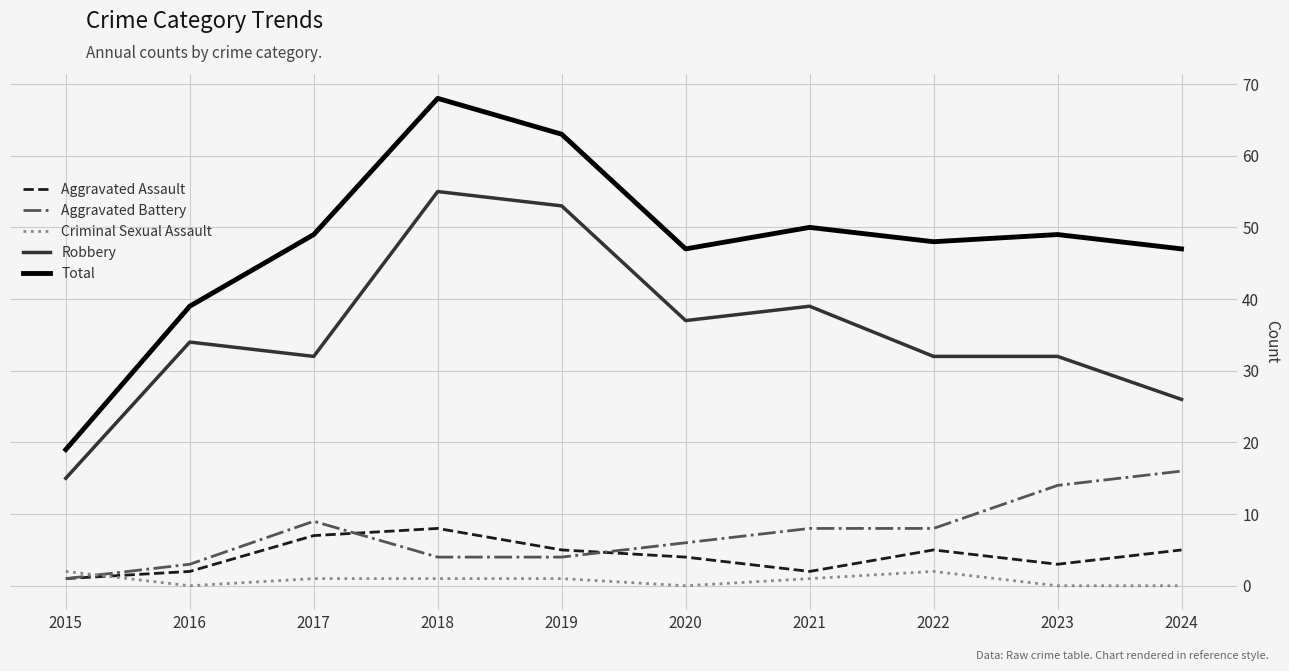

Reading left to right, what are all the values shown in this chart?

Aggravated Assault: 2015=1	2016=2	2017=7	2018=8	2019=5	2020=4	2021=2	2022=5	2023=3	2024=5
Aggravated Battery: 2015=1	2016=3	2017=9	2018=4	2019=4	2020=6	2021=8	2022=8	2023=14	2024=16
Criminal Sexual Assault: 2015=2	2016=0	2017=1	2018=1	2019=1	2020=0	2021=1	2022=2	2023=0	2024=0
Robbery: 2015=15	2016=34	2017=32	2018=55	2019=53	2020=37	2021=39	2022=32	2023=32	2024=26
Total: 2015=19	2016=39	2017=49	2018=68	2019=63	2020=47	2021=50	2022=48	2023=49	2024=47